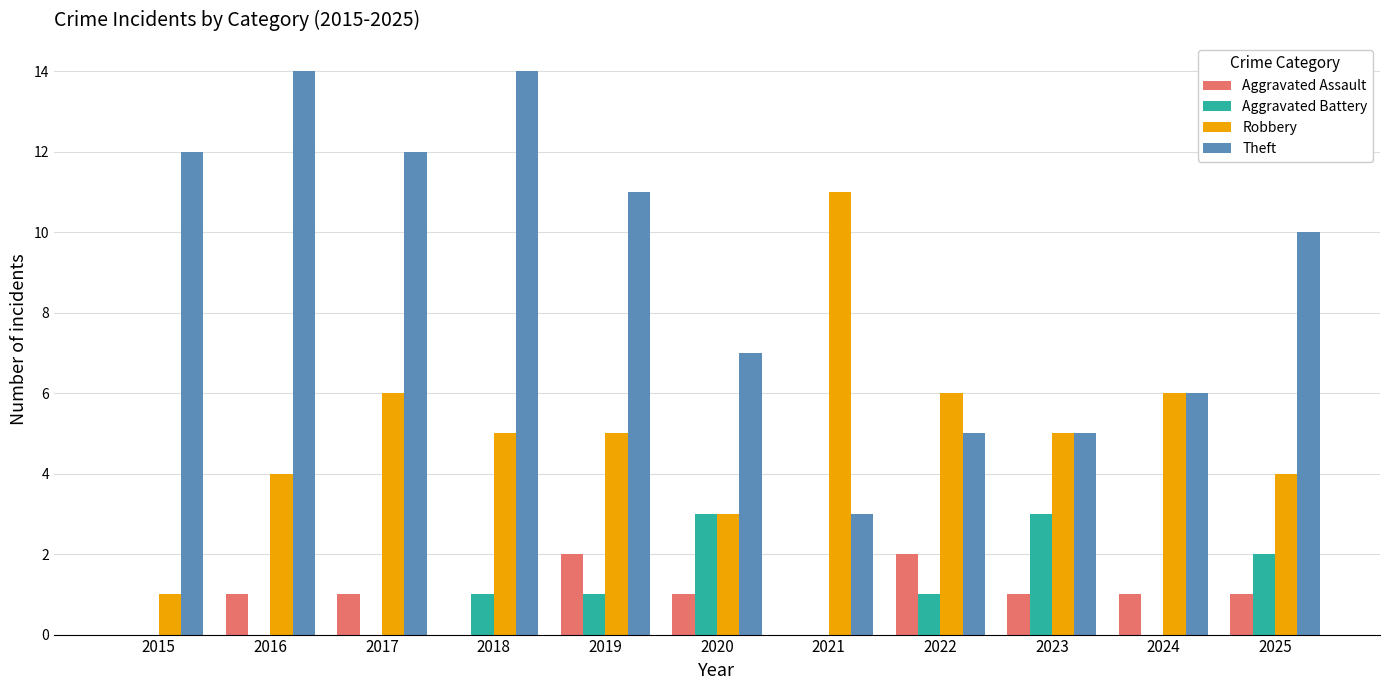

Are the bars horizontal?

No